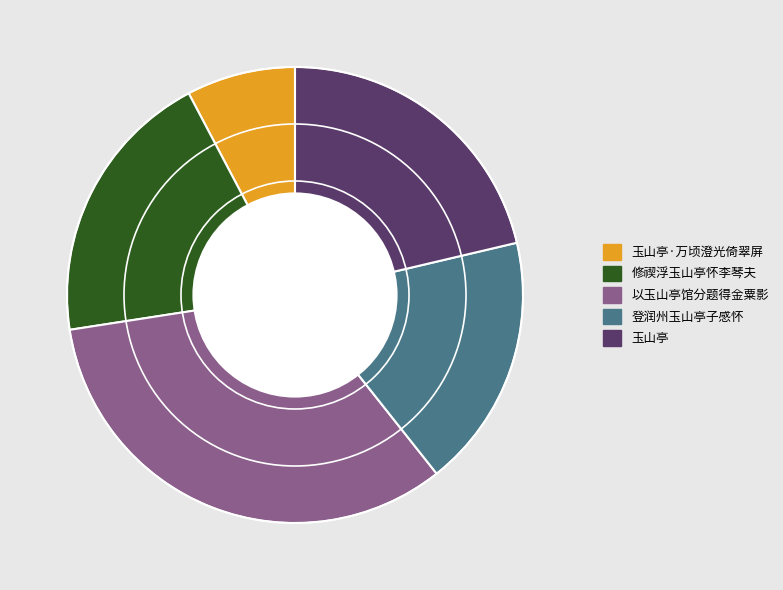

How many segments does this pie chart have?

5